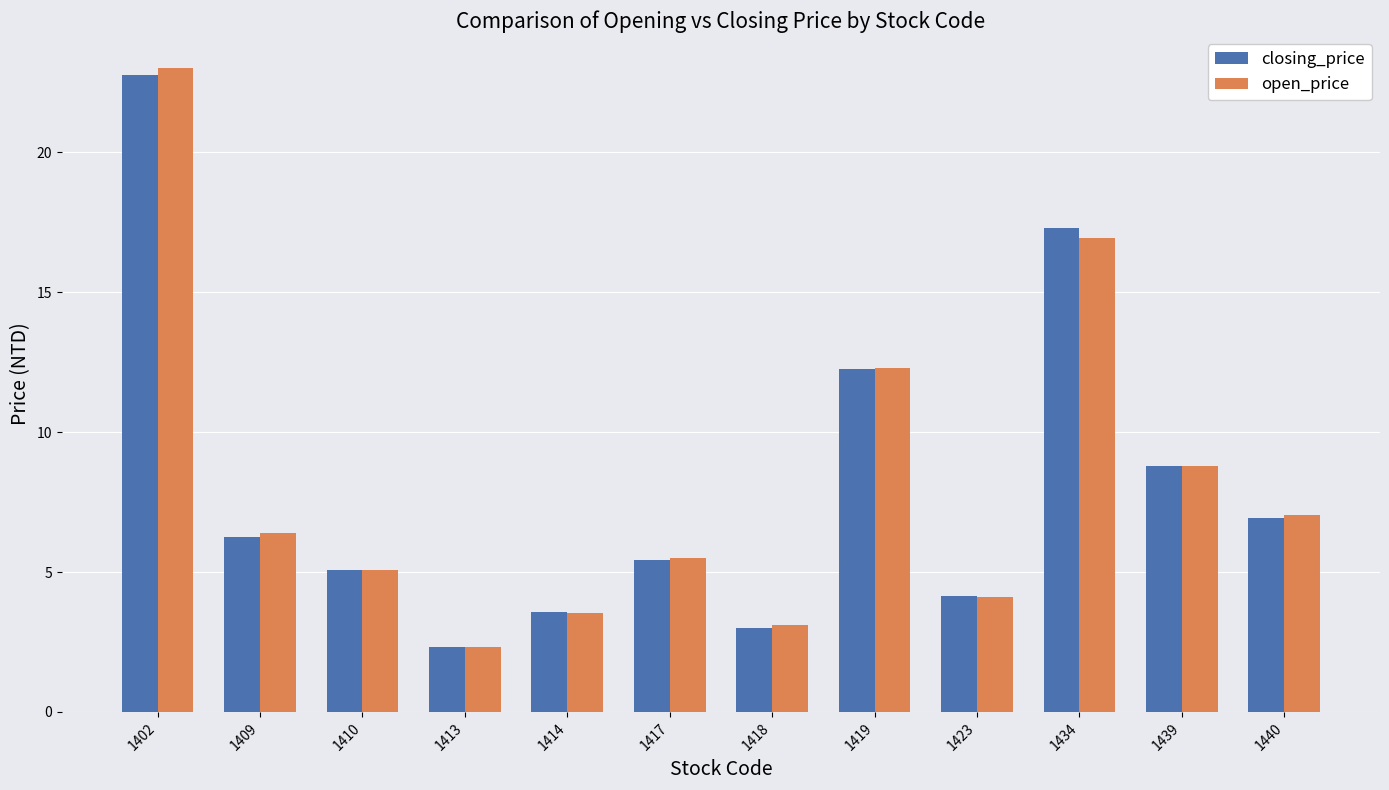

How many distinct data groups are displayed?

2